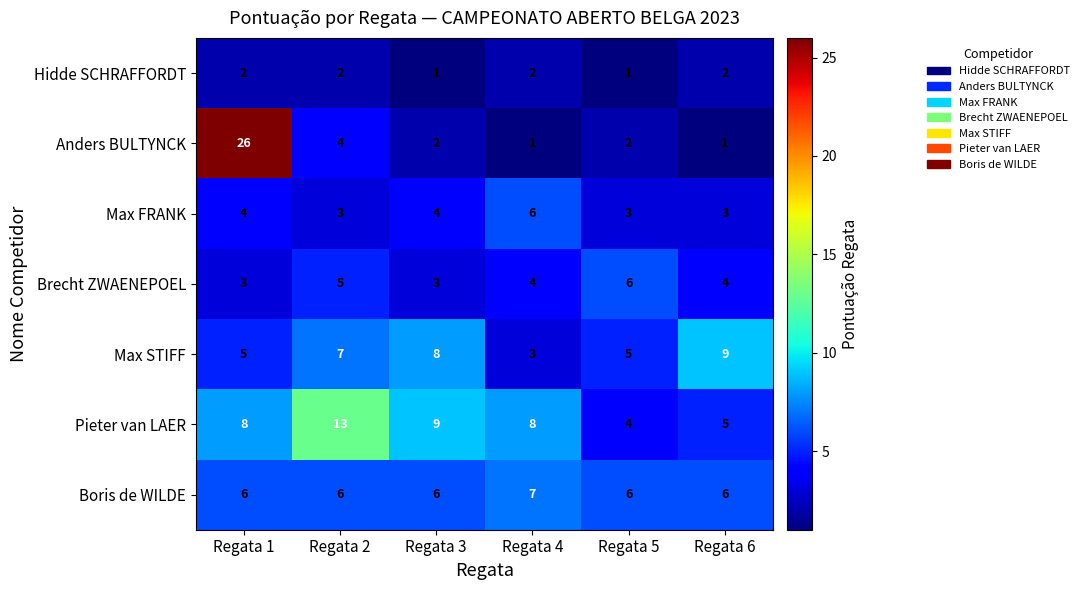

What is the spread (max minus min) of values at Regata 4?

7